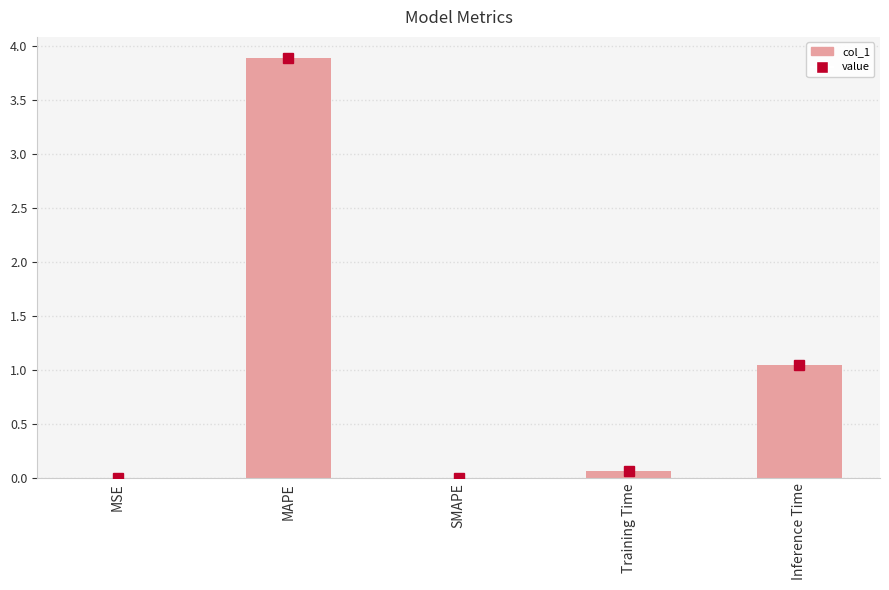

How many categories are shown in the chart?

5